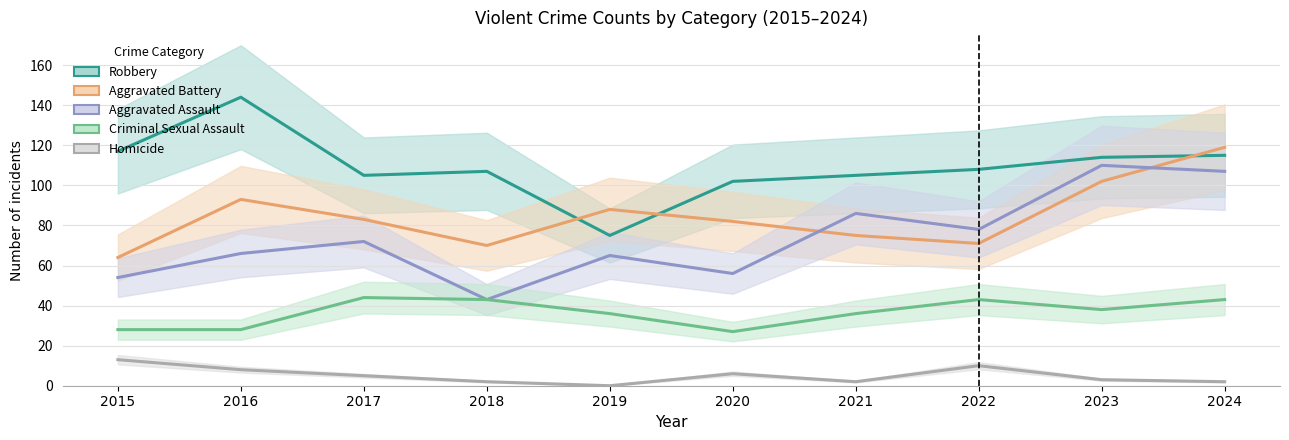

What is the maximum value shown in the chart?

144